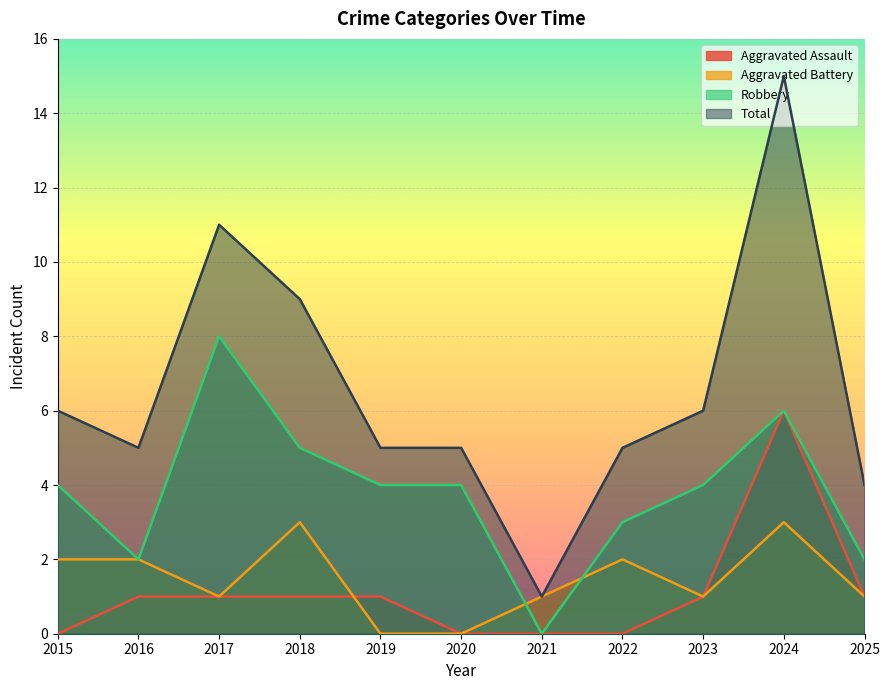

True or false: Aggravated Assault and Robbery cross at least once.

False